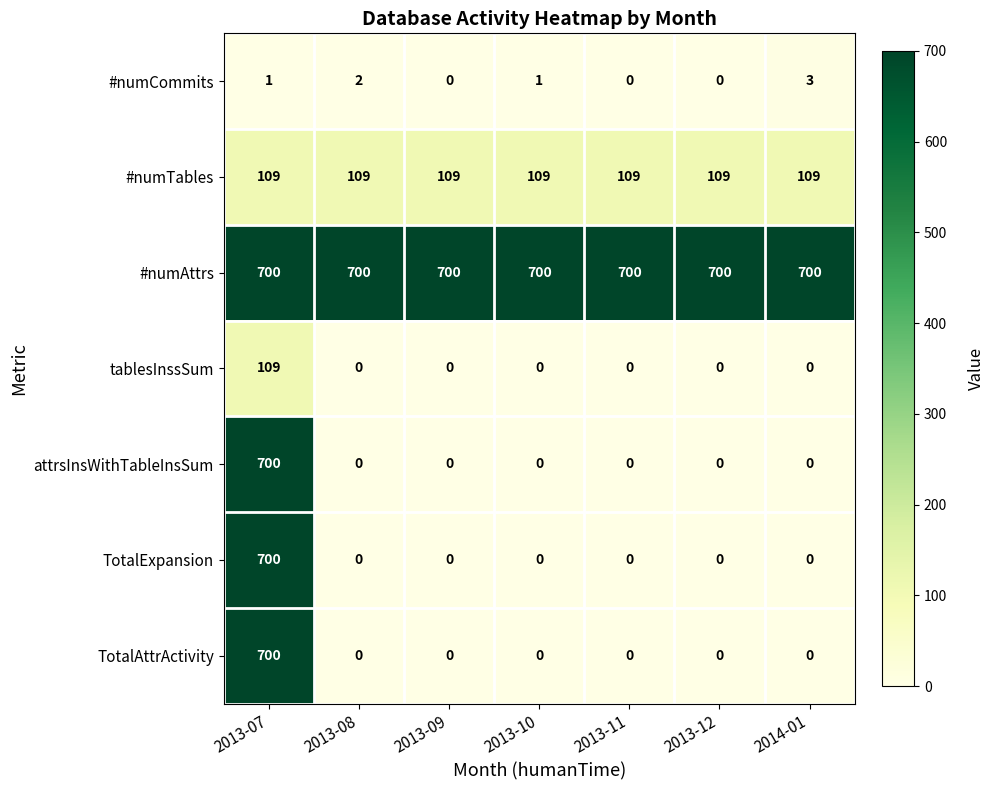

True or false: #numAttrs has a value of 976 at 2013-09.

False